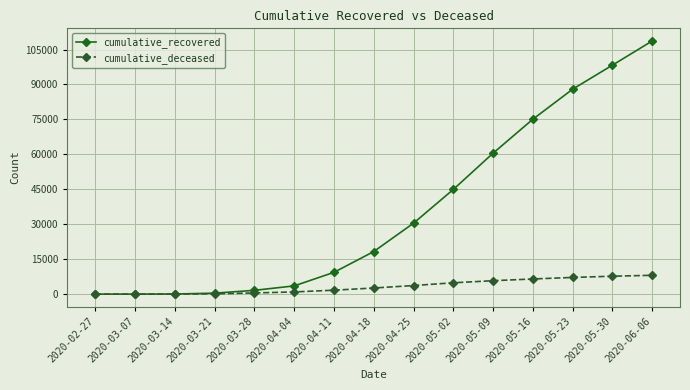

Which series has the largest range (max minus min)?

cumulative_recovered